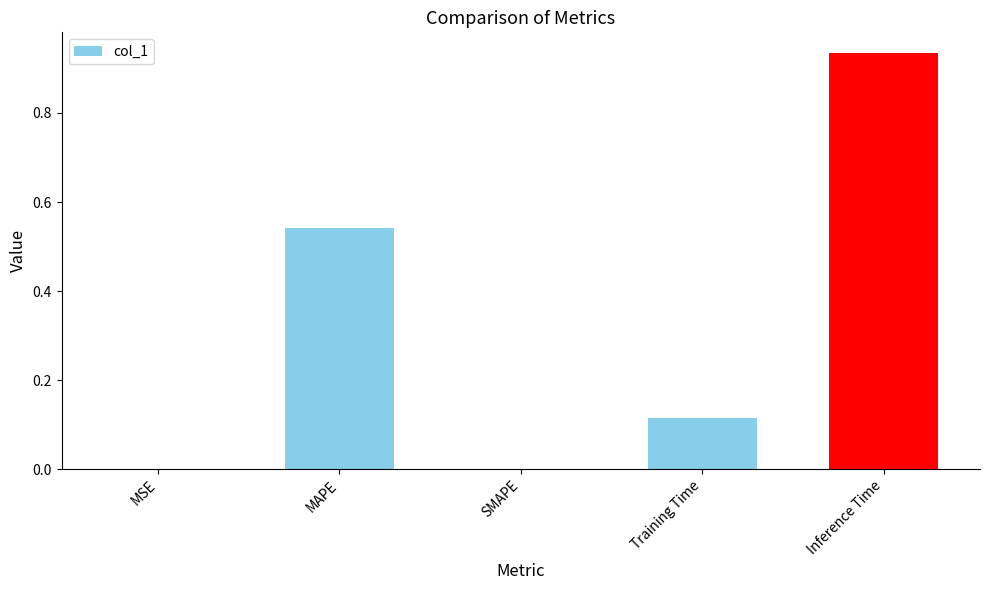

Is it true that the value at Inference Time is 1.6?

False